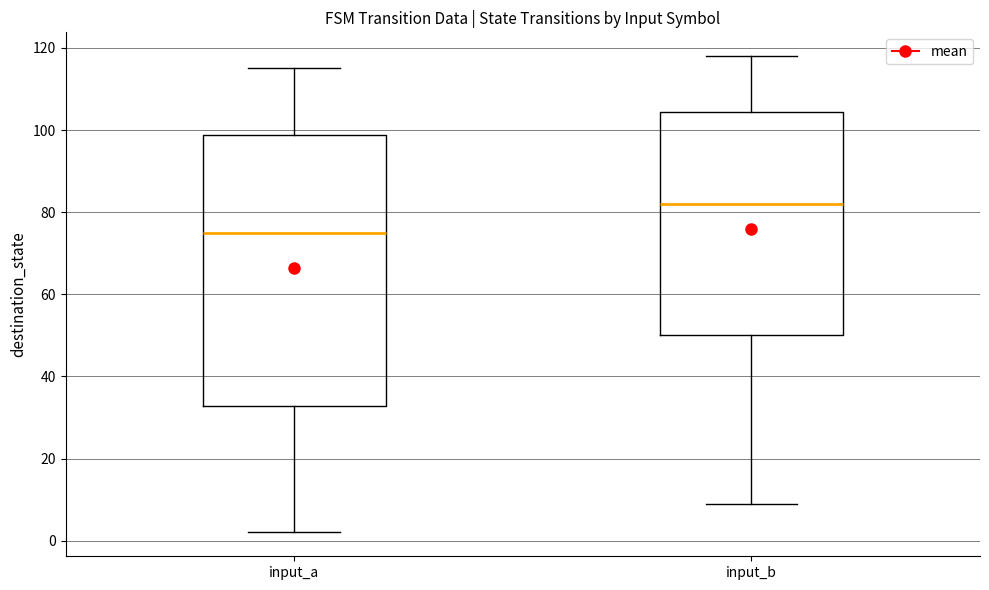

Which box's median line is the lowest?

input_a